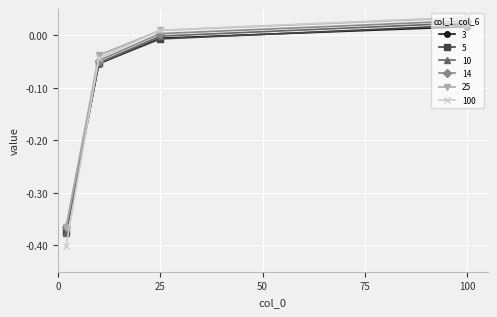

True or false: 10 has more than 1 points higher than both neighbors.

False